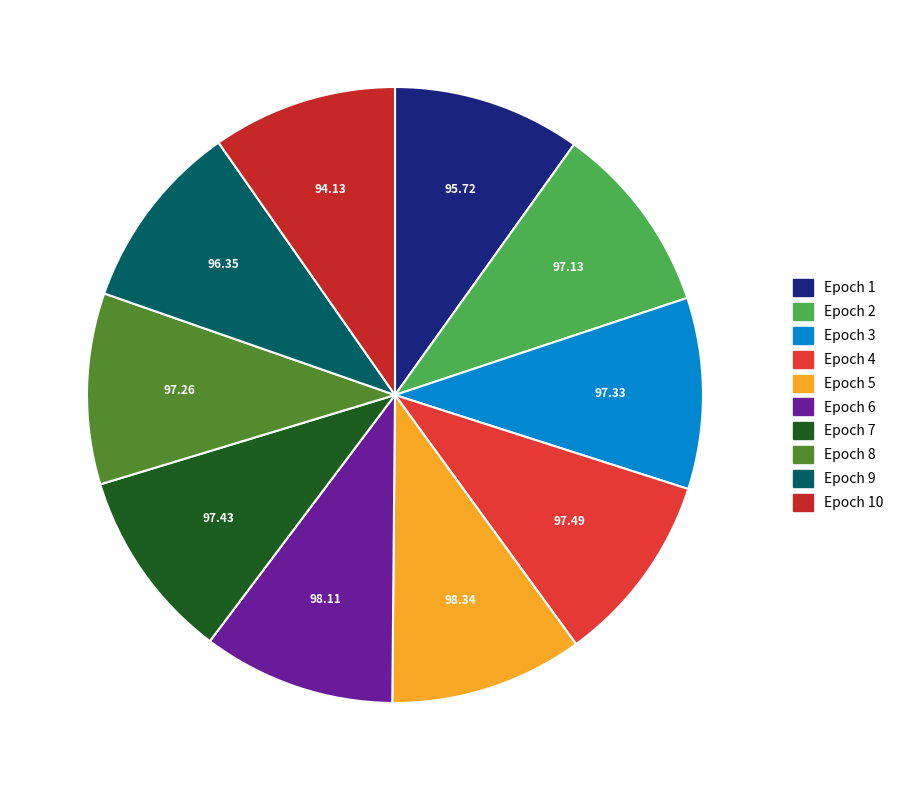

How many segments does this pie chart have?

10